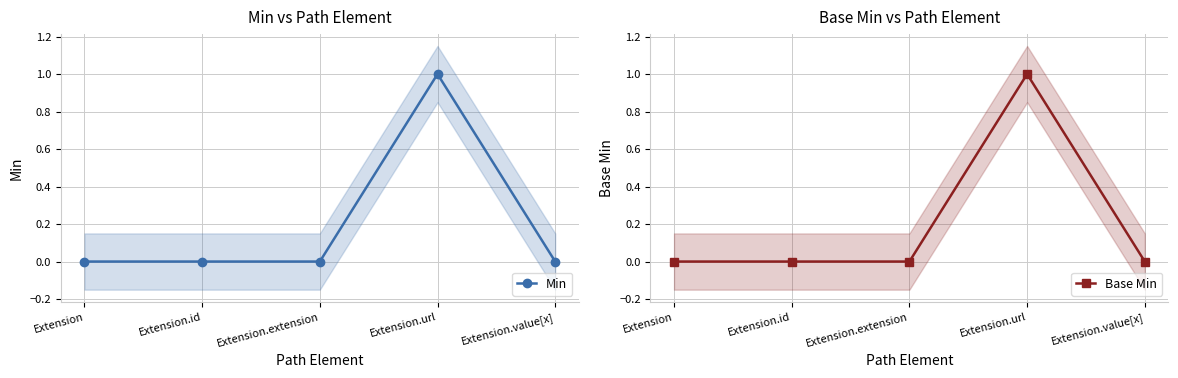

At how many categories does at least one series exceed 0?

1